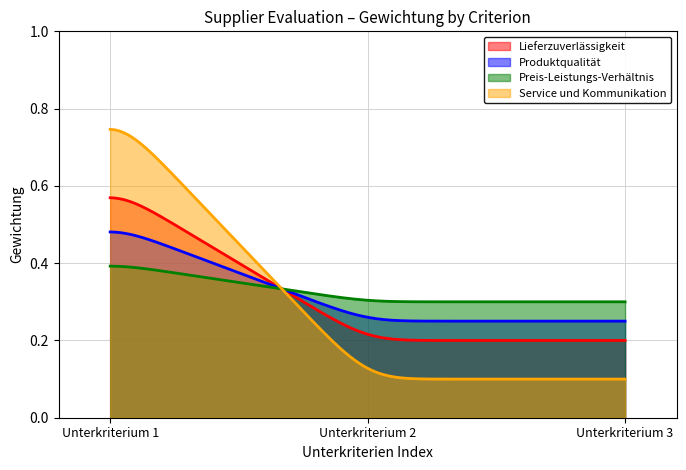

Which series has the largest range (max minus min)?

Service und Kommunikation